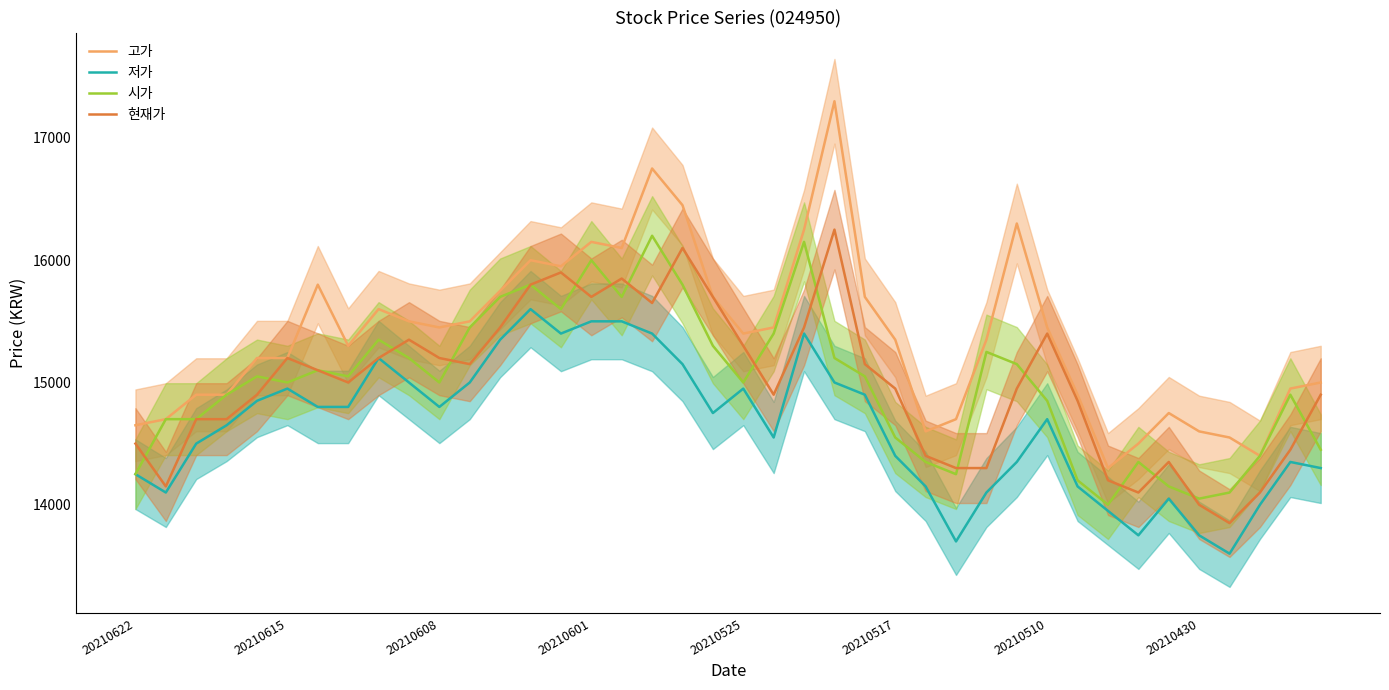

What is the difference between the second highest and second lowest values in the 시가 series?

2100